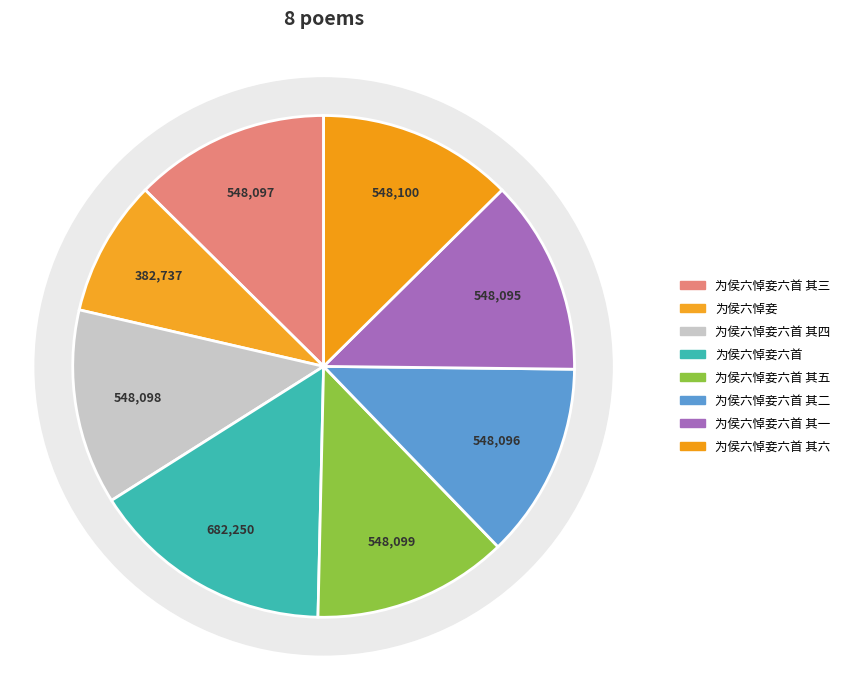

Which category has the smallest portion of the pie?

为侯六悼妾